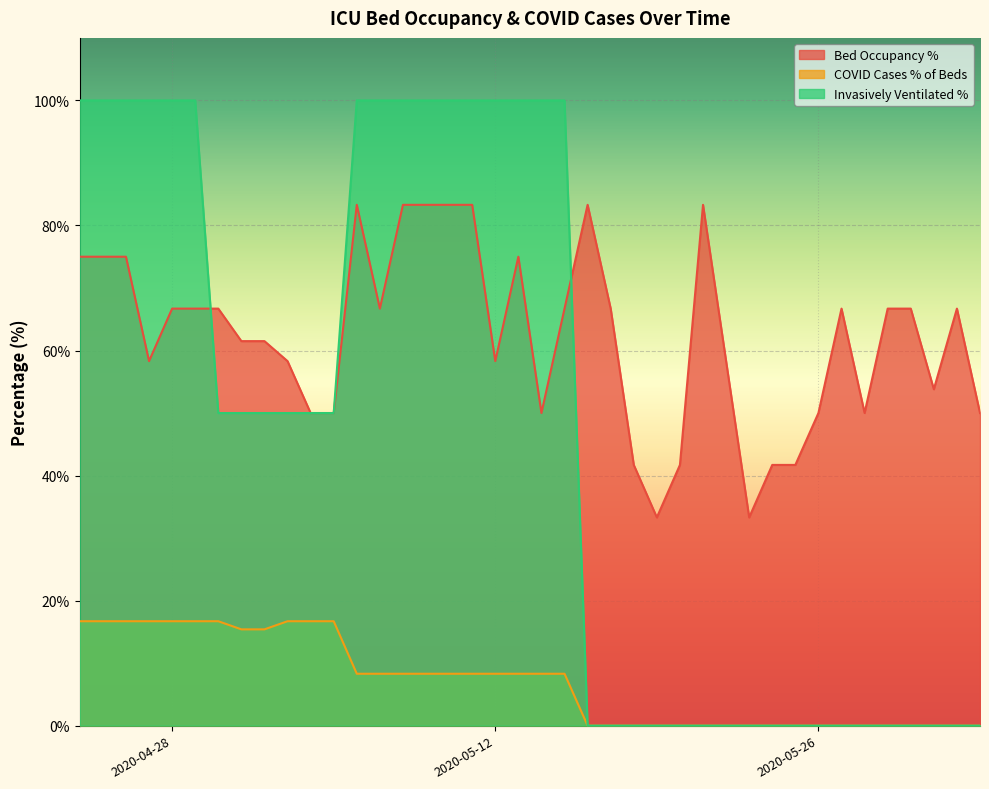

Reading right to left, transcribe all the data shown in this chart.

betten_belegt_proz: 2020-06-02=50.0	2020-06-01=66.7	2020-05-31=53.8	2020-05-30=66.7	2020-05-29=66.7	2020-05-28=50.0	2020-05-27=66.7	2020-05-26=50.0	2020-05-25=41.7	2020-05-24=41.7	2020-05-23=33.3	2020-05-22=58.3	2020-05-21=83.3	2020-05-20=41.7	2020-05-19=33.3	2020-05-18=41.7	2020-05-17=66.7	2020-05-16=83.3	2020-05-15=66.7	2020-05-14=50.0	2020-05-13=75.0	2020-05-12=58.3	2020-05-11=83.3	2020-05-10=83.3	2020-05-09=83.3	2020-05-08=83.3	2020-05-07=66.7	2020-05-06=83.3	2020-05-05=50.0	2020-05-04=50.0	2020-05-03=58.3	2020-05-02=61.5	2020-05-01=61.5	2020-04-30=66.7	2020-04-29=66.7	2020-04-28=66.7	2020-04-27=58.3	2020-04-26=75.0	2020-04-25=75.0	2020-04-24=75.0
faelle_covid_aktuell_proz: 2020-06-02=0.0	2020-06-01=0.0	2020-05-31=0.0	2020-05-30=0.0	2020-05-29=0.0	2020-05-28=0.0	2020-05-27=0.0	2020-05-26=0.0	2020-05-25=0.0	2020-05-24=0.0	2020-05-23=0.0	2020-05-22=0.0	2020-05-21=0.0	2020-05-20=0.0	2020-05-19=0.0	2020-05-18=0.0	2020-05-17=0.0	2020-05-16=0.0	2020-05-15=8.3	2020-05-14=8.3	2020-05-13=8.3	2020-05-12=8.3	2020-05-11=8.3	2020-05-10=8.3	2020-05-09=8.3	2020-05-08=8.3	2020-05-07=8.3	2020-05-06=8.3	2020-05-05=16.7	2020-05-04=16.7	2020-05-03=16.7	2020-05-02=15.4	2020-05-01=15.4	2020-04-30=16.7	2020-04-29=16.7	2020-04-28=16.7	2020-04-27=16.7	2020-04-26=16.7	2020-04-25=16.7	2020-04-24=16.7
faelle_covid_aktuell_beatmet_proz: 2020-06-02=0.0	2020-06-01=0.0	2020-05-31=0.0	2020-05-30=0.0	2020-05-29=0.0	2020-05-28=0.0	2020-05-27=0.0	2020-05-26=0.0	2020-05-25=0.0	2020-05-24=0.0	2020-05-23=0.0	2020-05-22=0.0	2020-05-21=0.0	2020-05-20=0.0	2020-05-19=0.0	2020-05-18=0.0	2020-05-17=0.0	2020-05-16=0.0	2020-05-15=100.0	2020-05-14=100.0	2020-05-13=100.0	2020-05-12=100.0	2020-05-11=100.0	2020-05-10=100.0	2020-05-09=100.0	2020-05-08=100.0	2020-05-07=100.0	2020-05-06=100.0	2020-05-05=50.0	2020-05-04=50.0	2020-05-03=50.0	2020-05-02=50.0	2020-05-01=50.0	2020-04-30=50.0	2020-04-29=100.0	2020-04-28=100.0	2020-04-27=100.0	2020-04-26=100.0	2020-04-25=100.0	2020-04-24=100.0